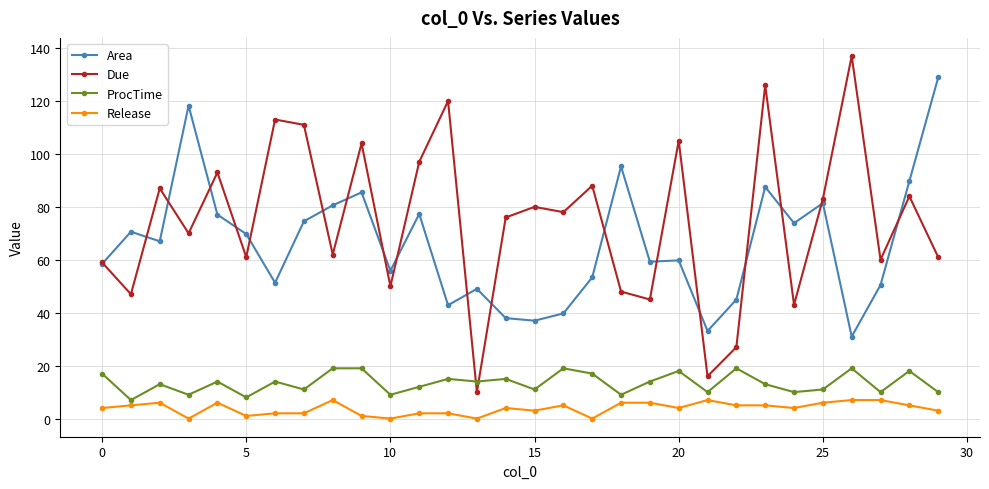

How many data points in Due are less than 78?

15